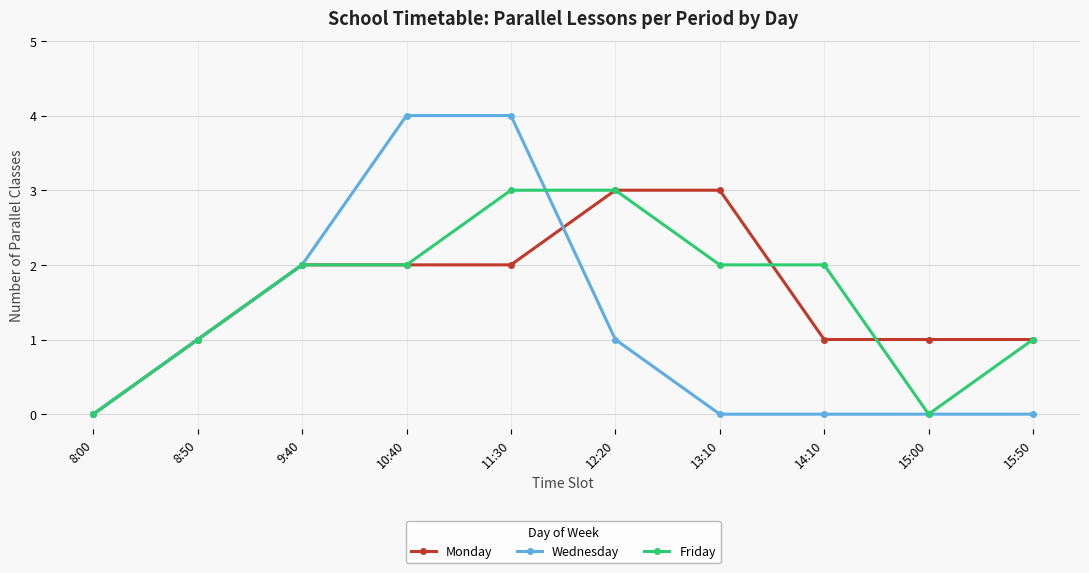

What value does the Monday series have at 10:40?

2